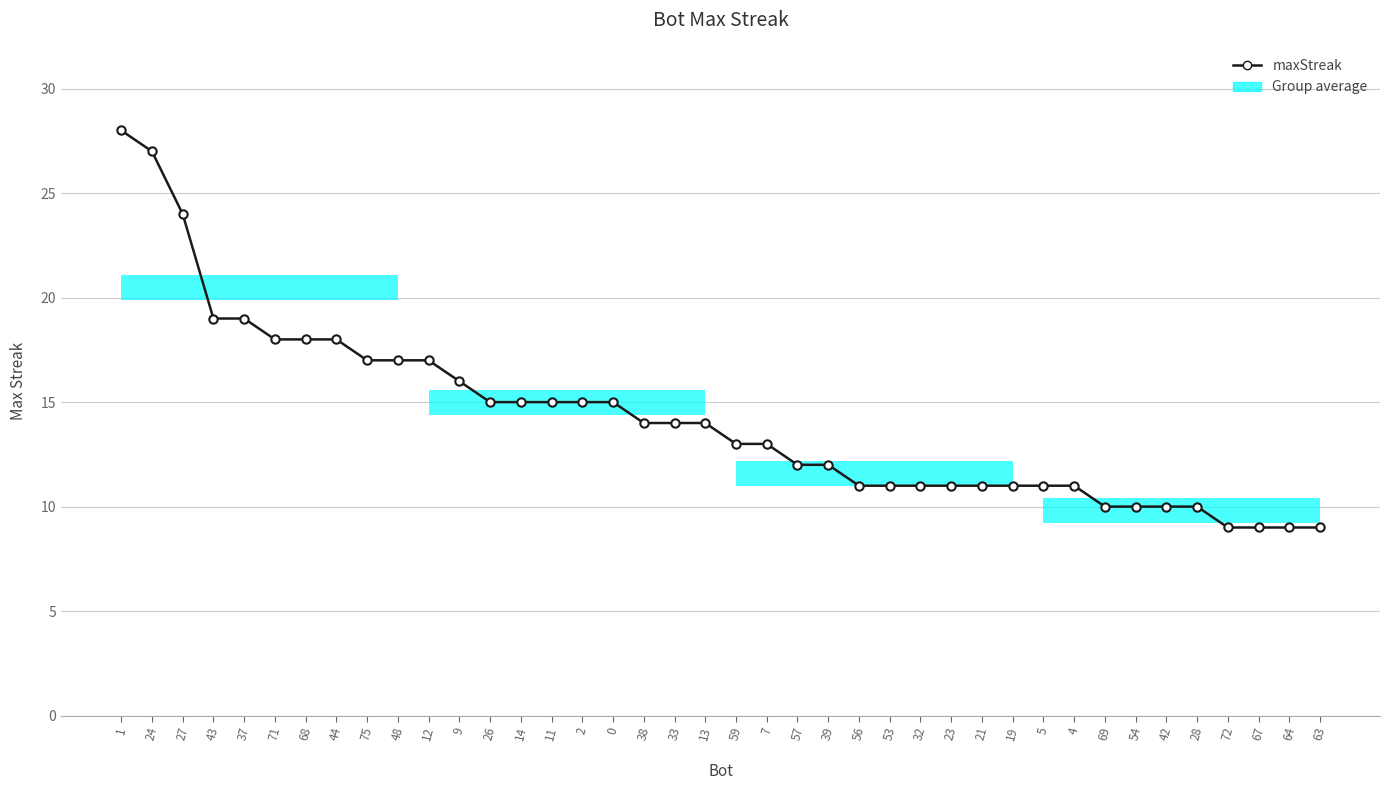

Count the number of values greater than 14.

17